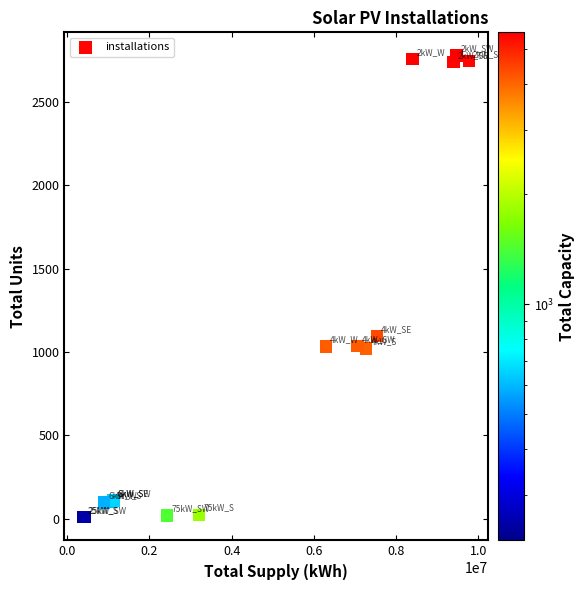

What Y value in the scatter plot is closest to 1393?

1097